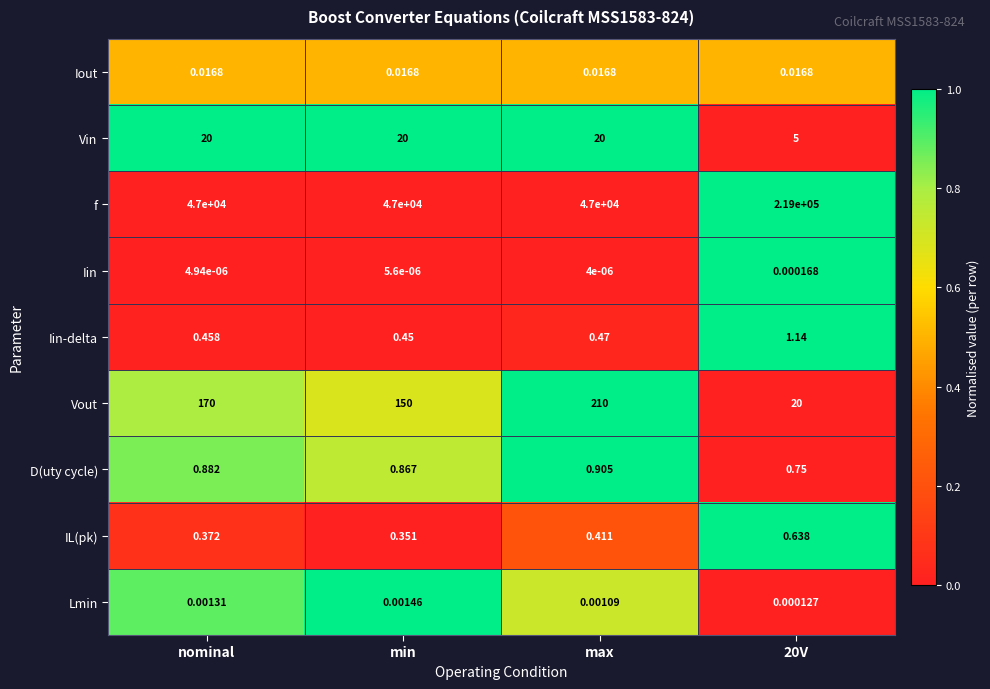

Between nominal and min, which series saw the biggest shift?

Vout